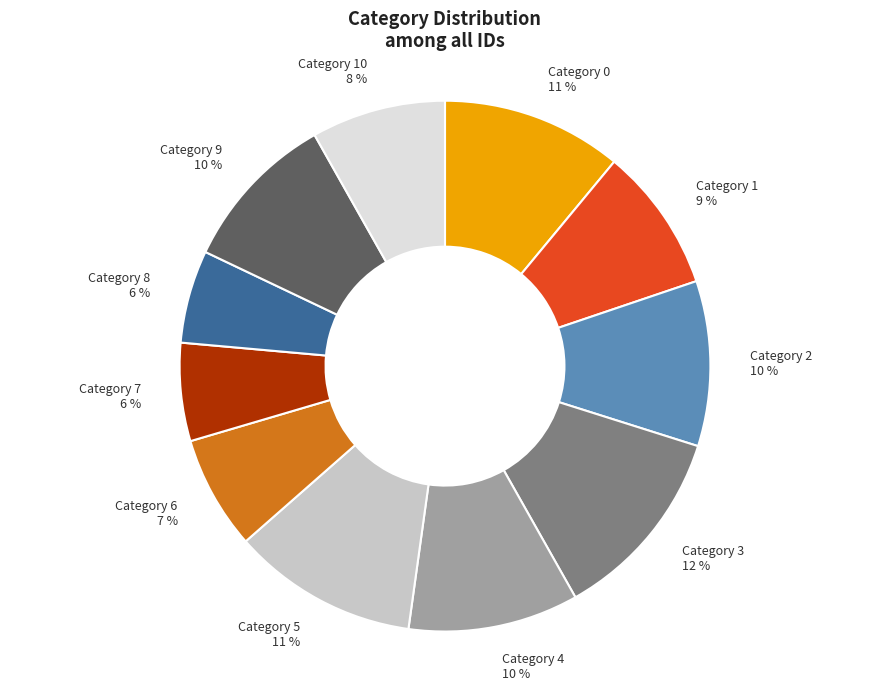

What percentage is the Category 6 slice, to the nearest percent?

7%